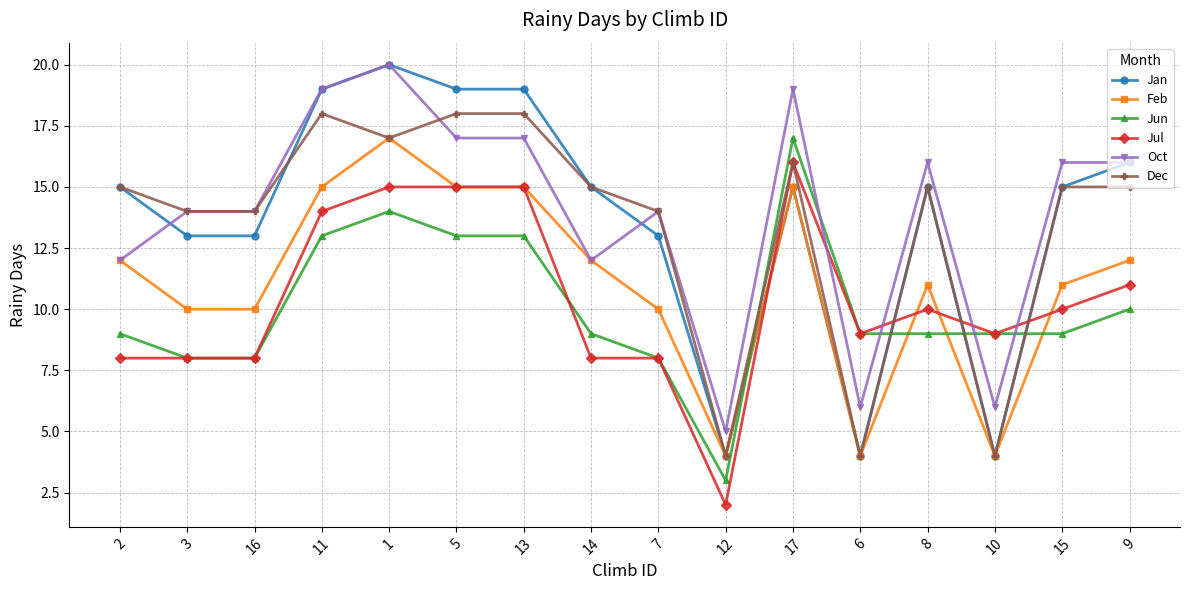

What is the sum of all Jun values?

161